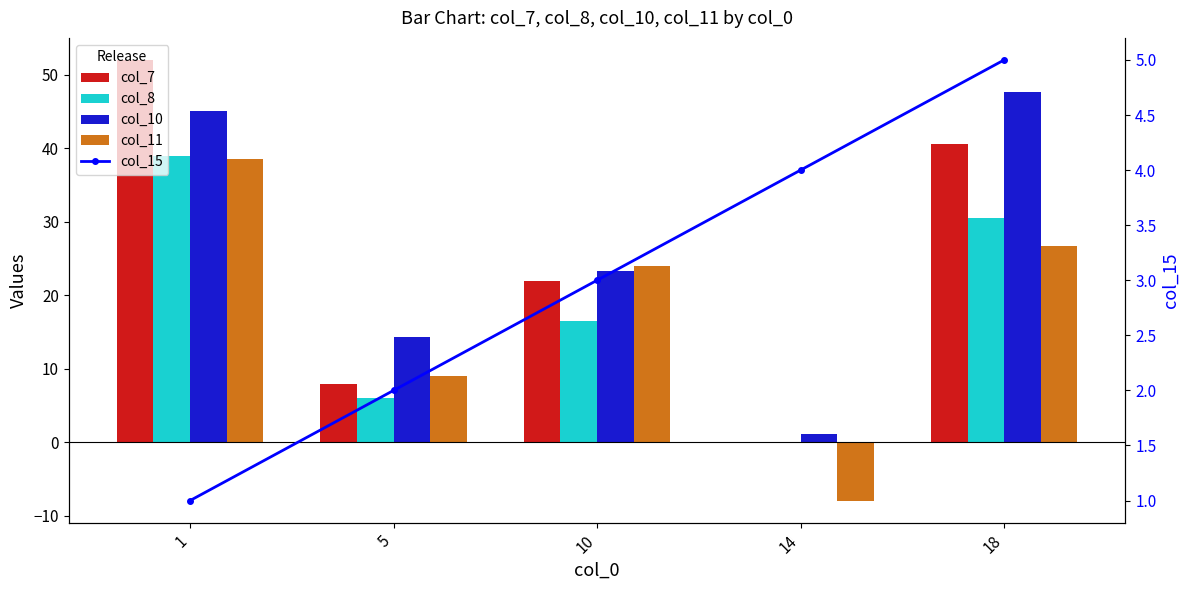

What is the spread (max minus min) of values at 5?

12.3